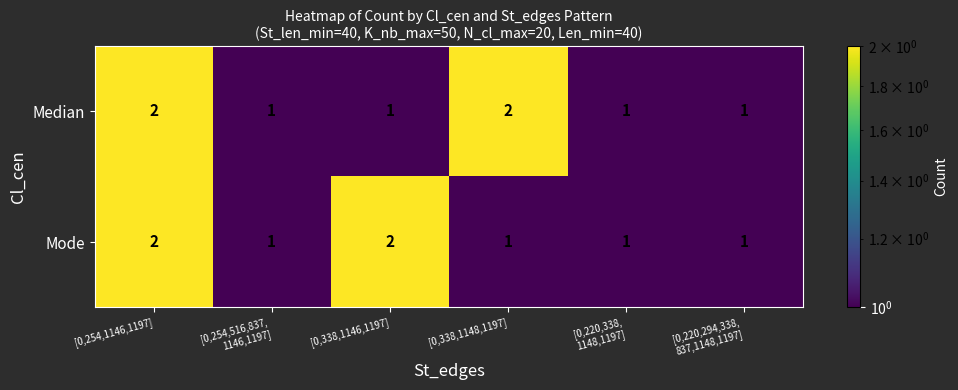

What is the sum of all Mode values?

8